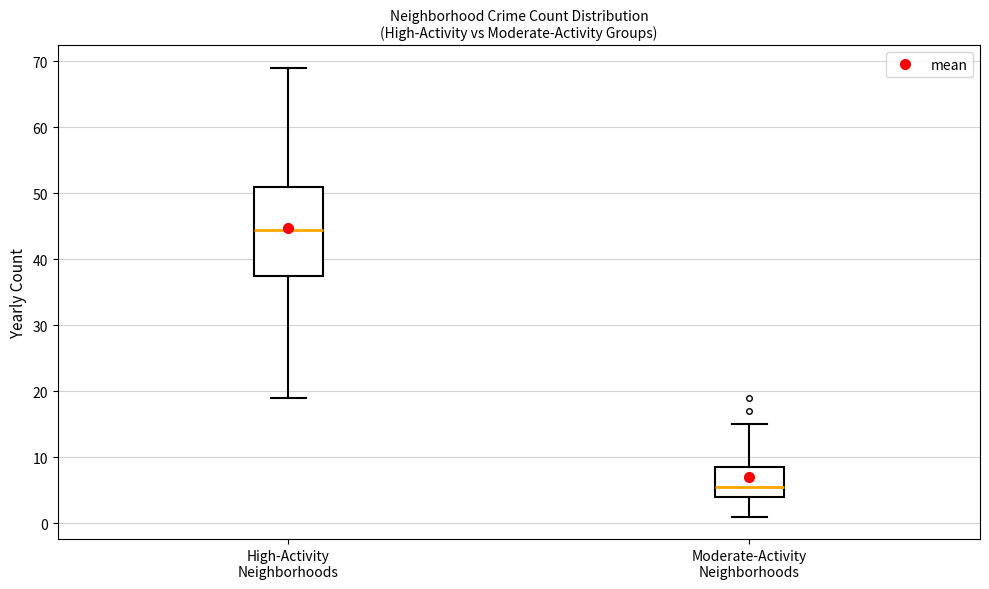

Which box is the tallest, from its lower edge to its upper edge?

High-Activity Neighborhoods